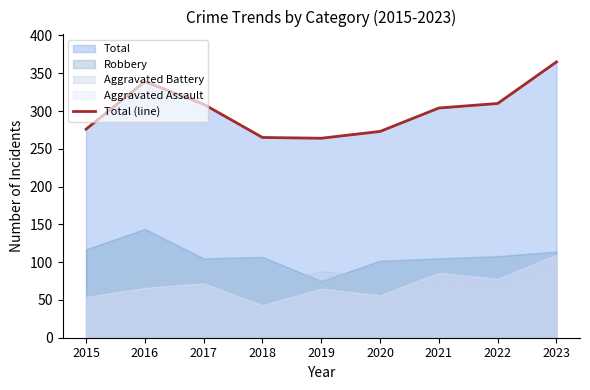

Which category has the highest value across all series?

2023